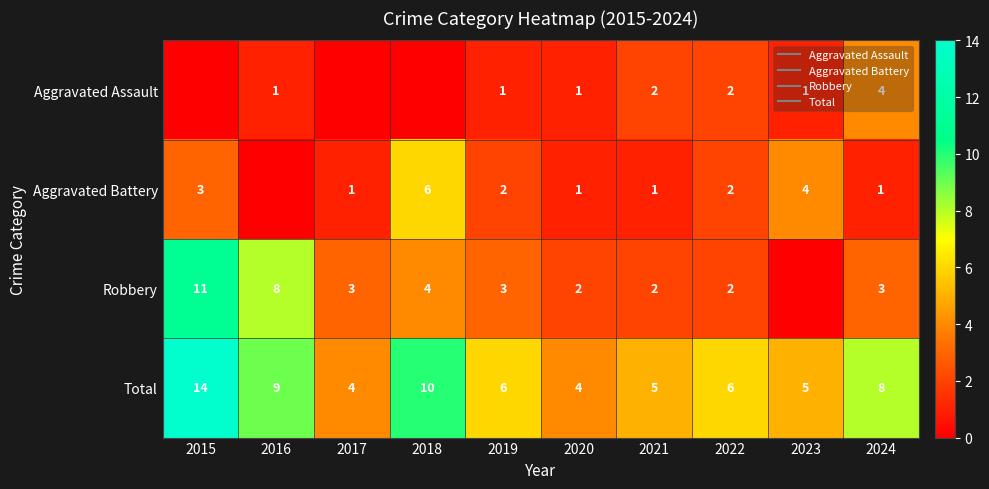

What is the difference between the highest and lowest values at 2020?

3